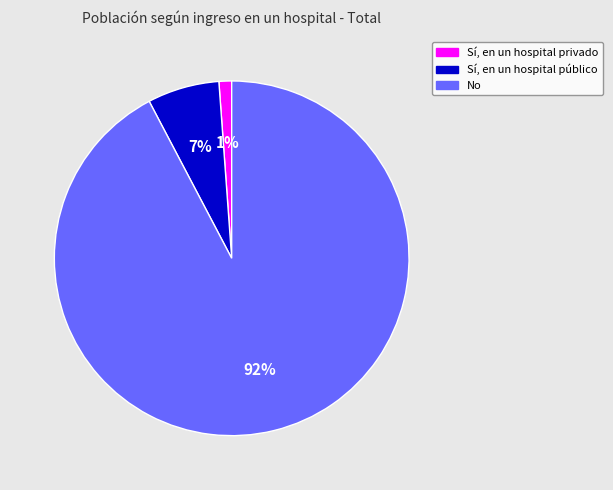

Which category has the smallest portion of the pie?

Sí, en un hospital privado